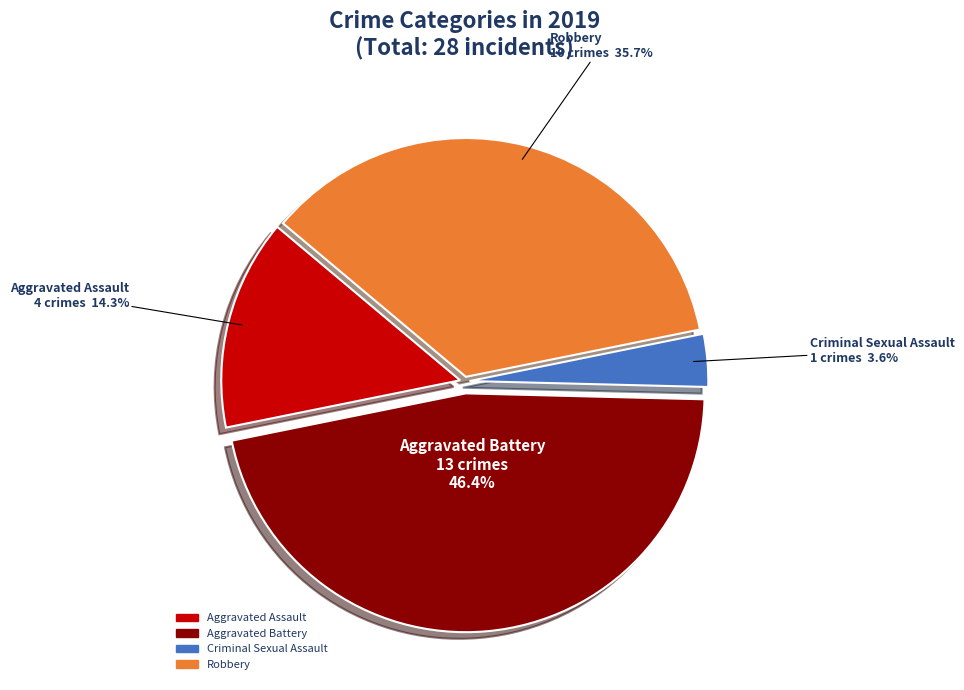

How much of the chart is everything except Aggravated Assault?

85.7%